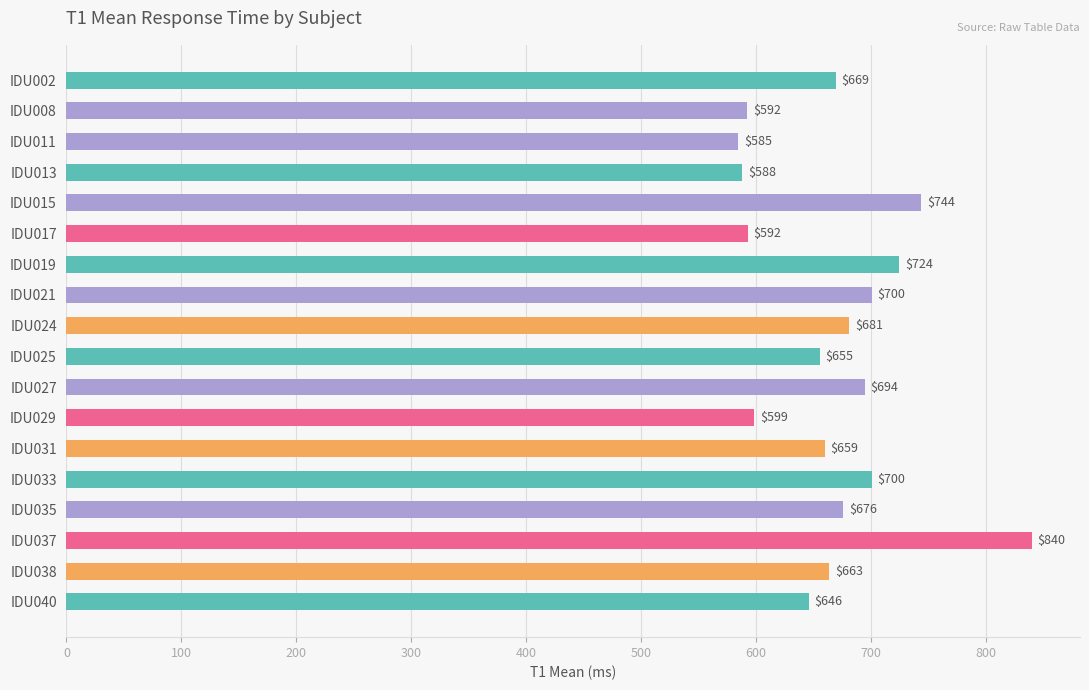

Count the number of data series in this chart.

1